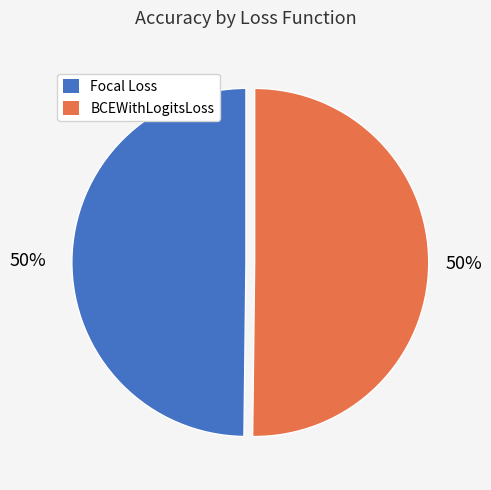

To the nearest percent, what is the average slice percentage?

50%